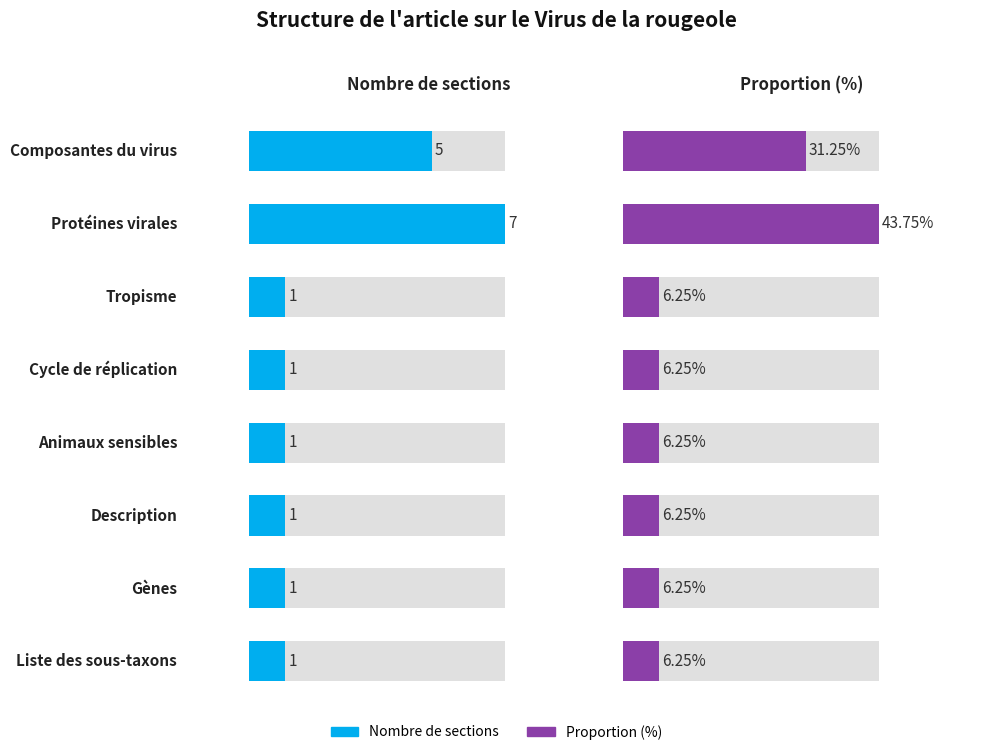

Is it true that the value at Liste des sous-taxons is 1?

True